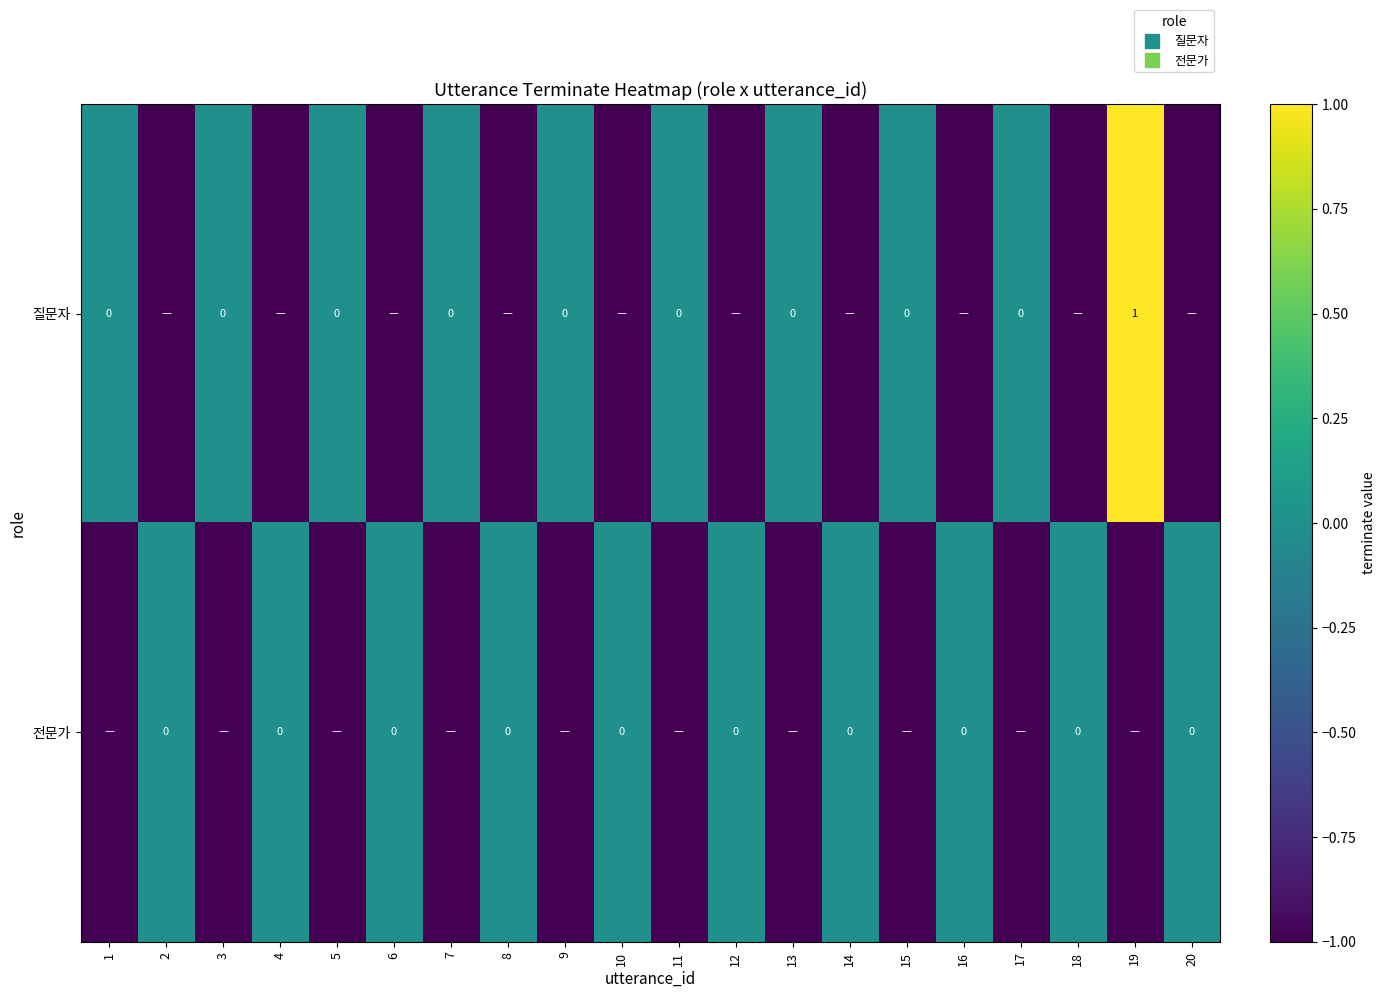

What is the difference between the maximum and minimum values in the 질문자 series?

2